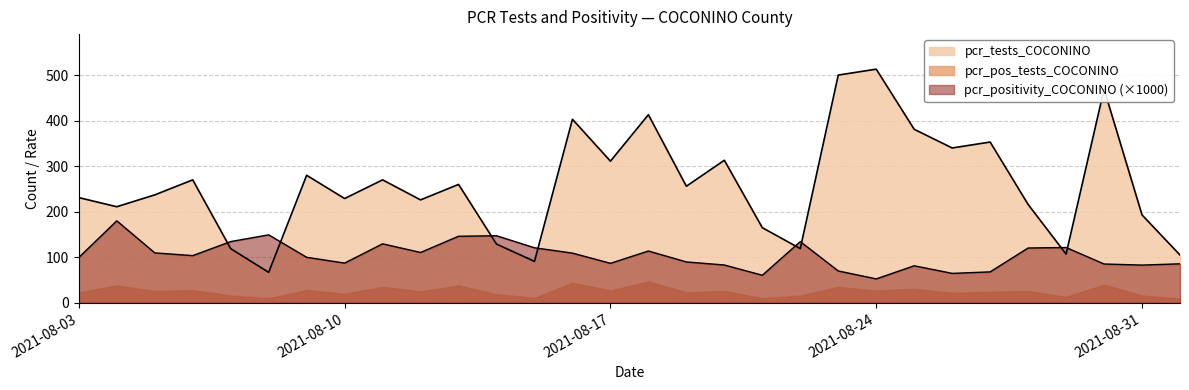

Rank the series by their maximum value, from highest to lowest.

pcr_tests_COCONINO, pcr_positivity_COCONINO (×1000), pcr_pos_tests_COCONINO